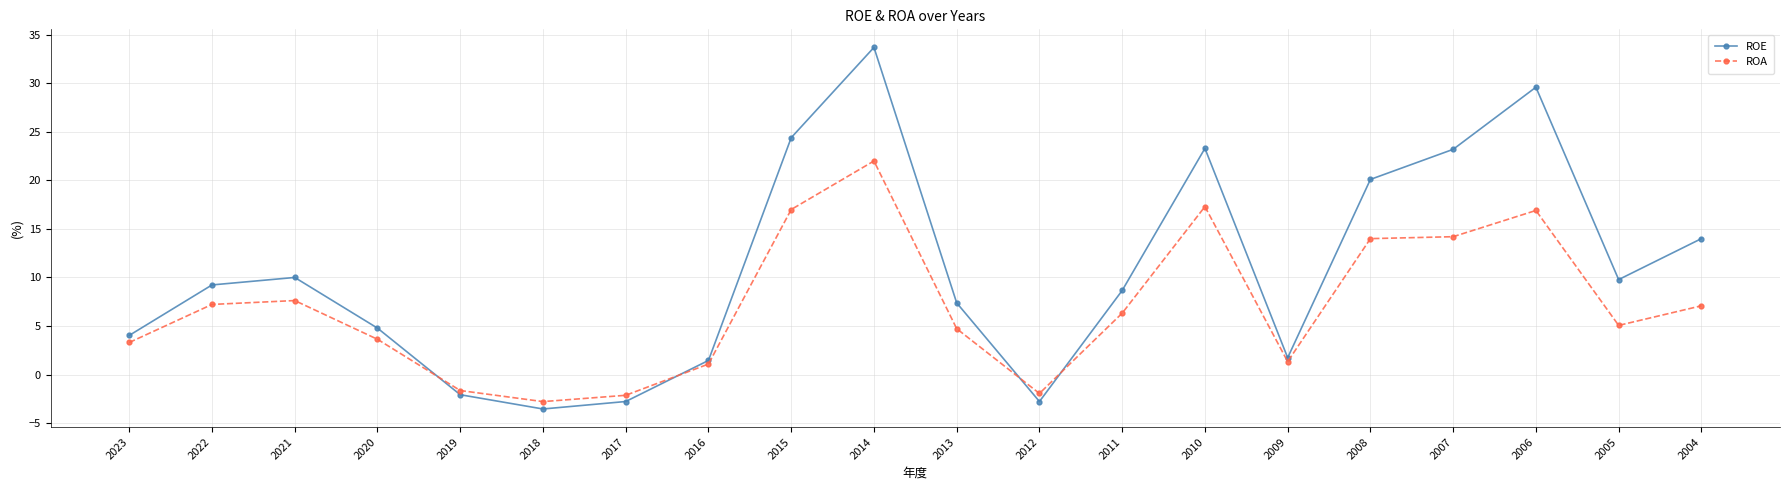

What is the minimum value for ROA?

-2.8